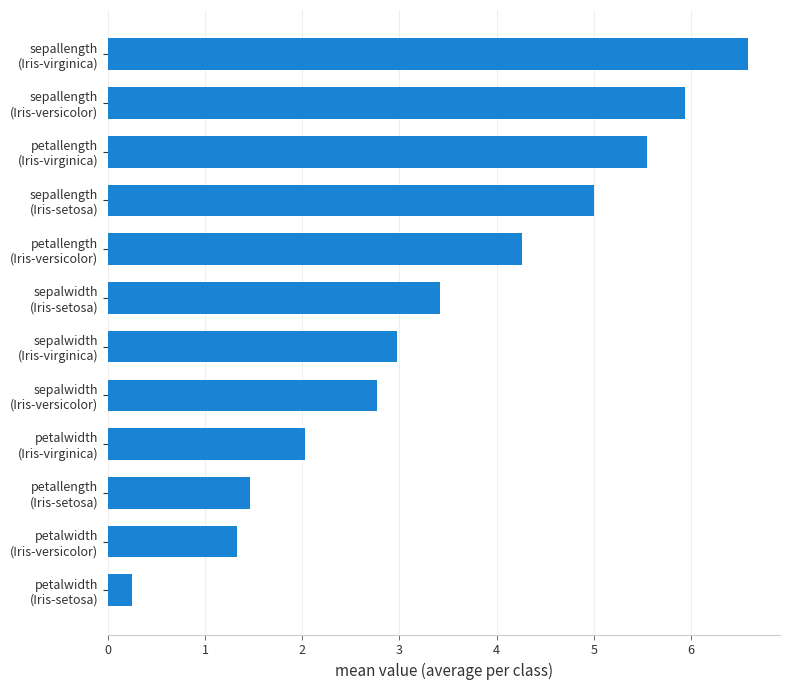

How many bars are there in total?

12